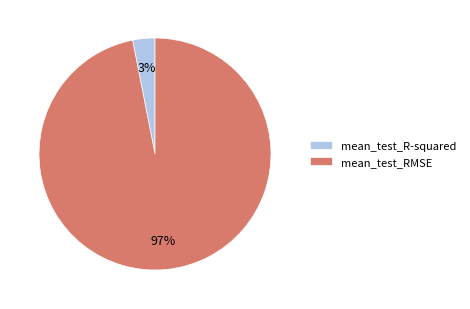

Combined, do mean_test_RMSE and mean_test_R-squared account for over 50%?

Yes